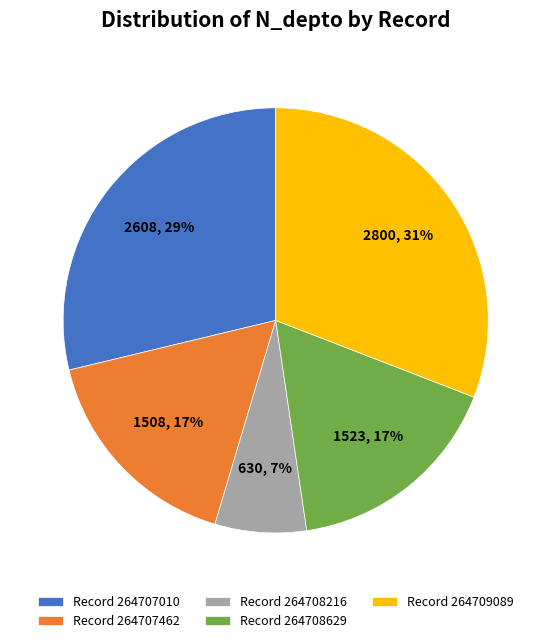

Which category has the biggest portion of the pie?

Record 264709089